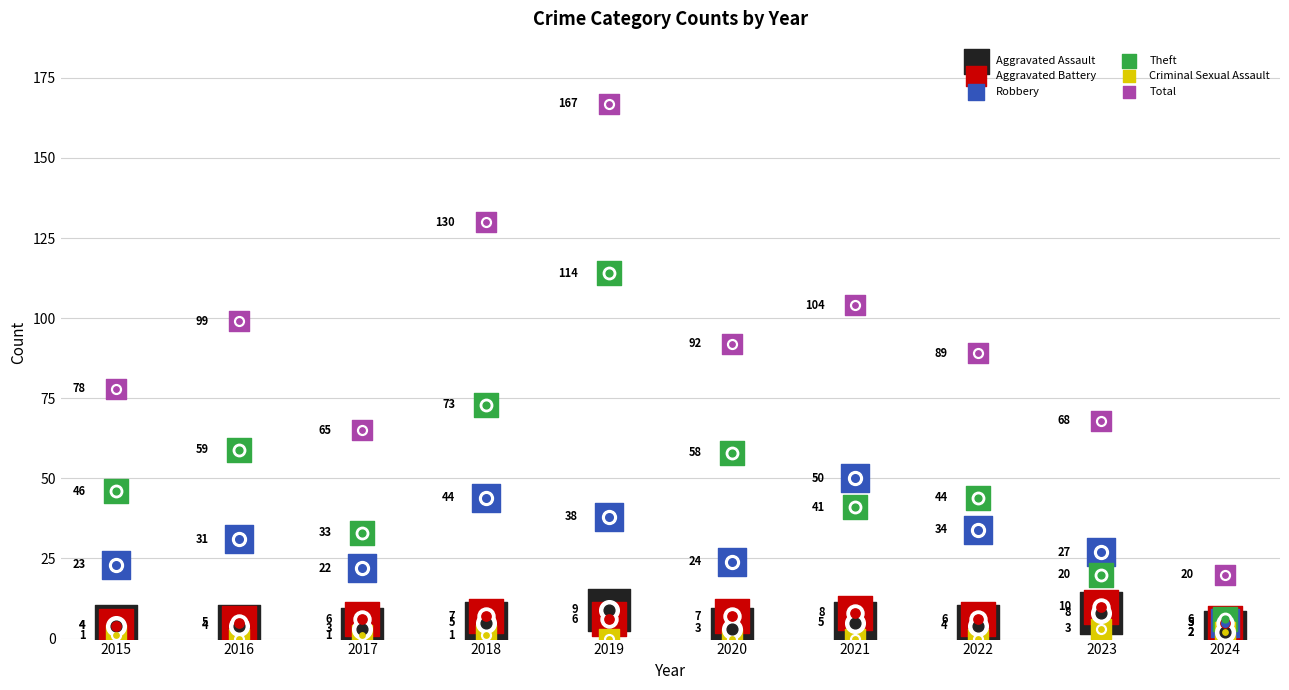

What are all the series names shown in the legend?

Aggravated Assault, Aggravated Battery, Robbery, Theft, Criminal Sexual Assault, Total